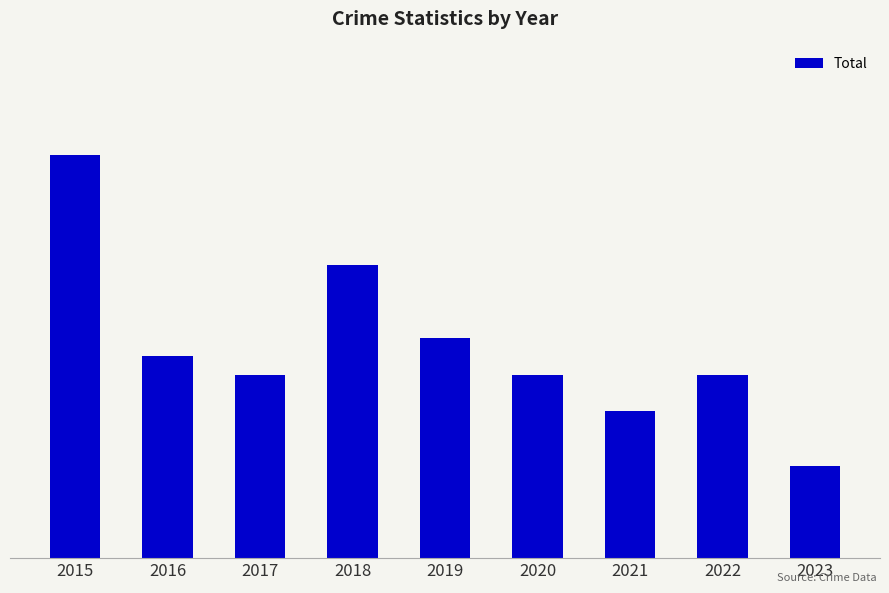

Are the bars horizontal?

No